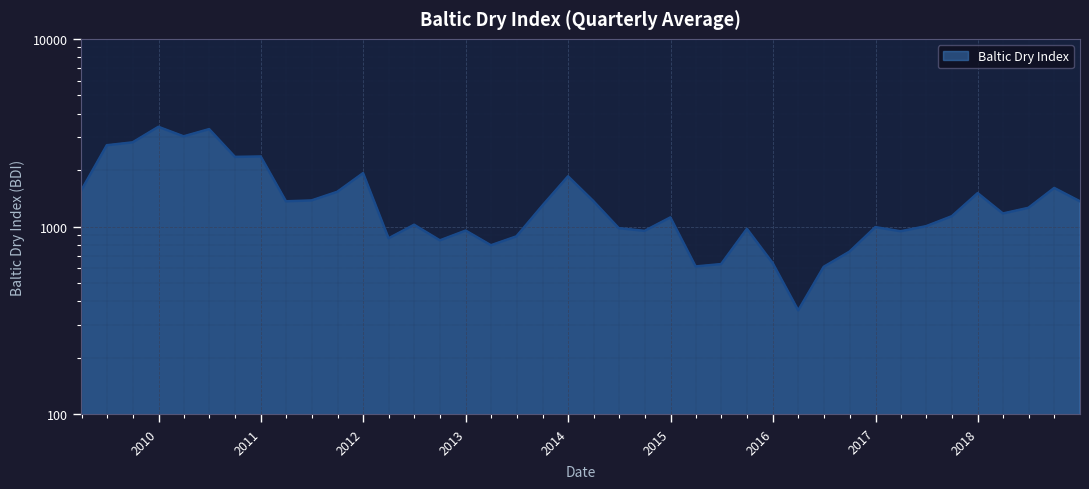

What is the change in value from 2009-12-31 to 2011-12-31?

-1473.2